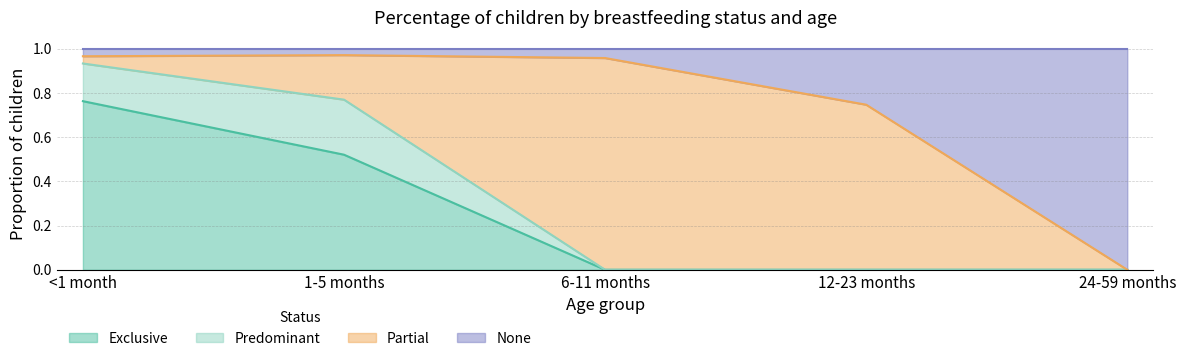

What are all the series names shown in the legend?

Exclusive, Predominant, Partial, None